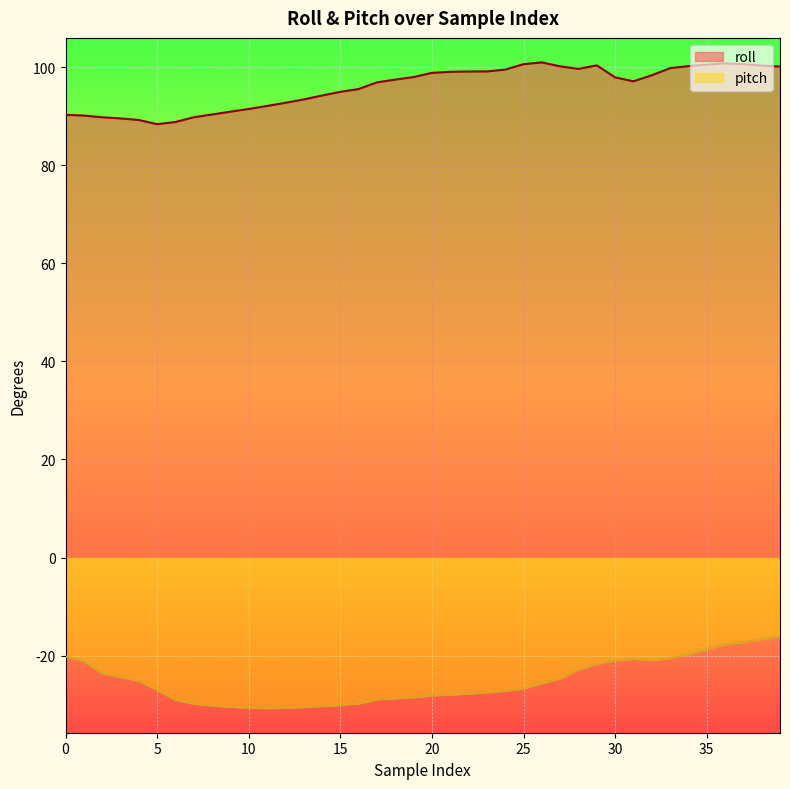

What is the difference between the highest and lowest values at 19?

126.4